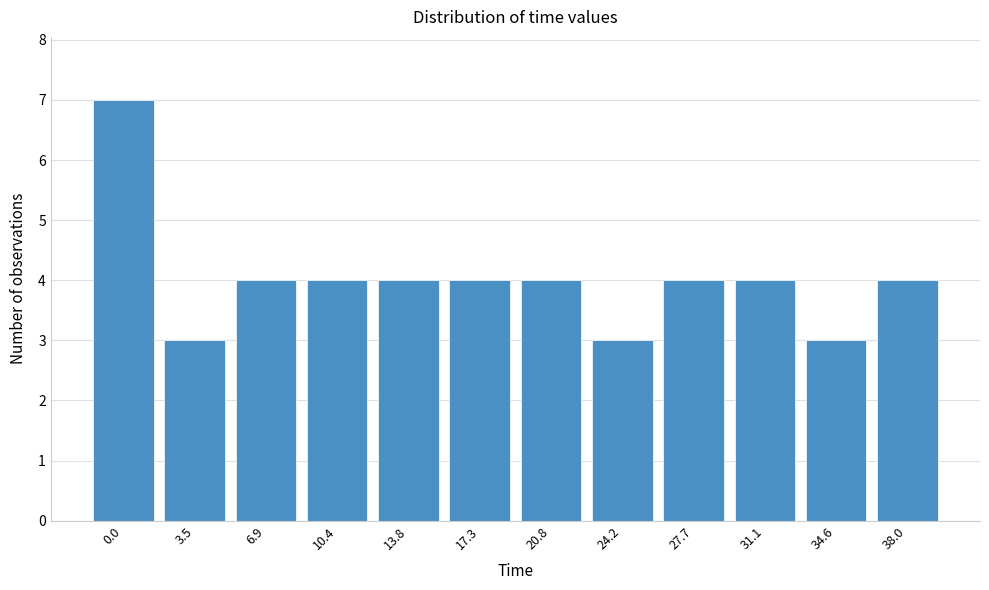

Reading left to right, list all the values displayed in this chart.

7	3	4	4	4	4	4	3	4	4	3	4